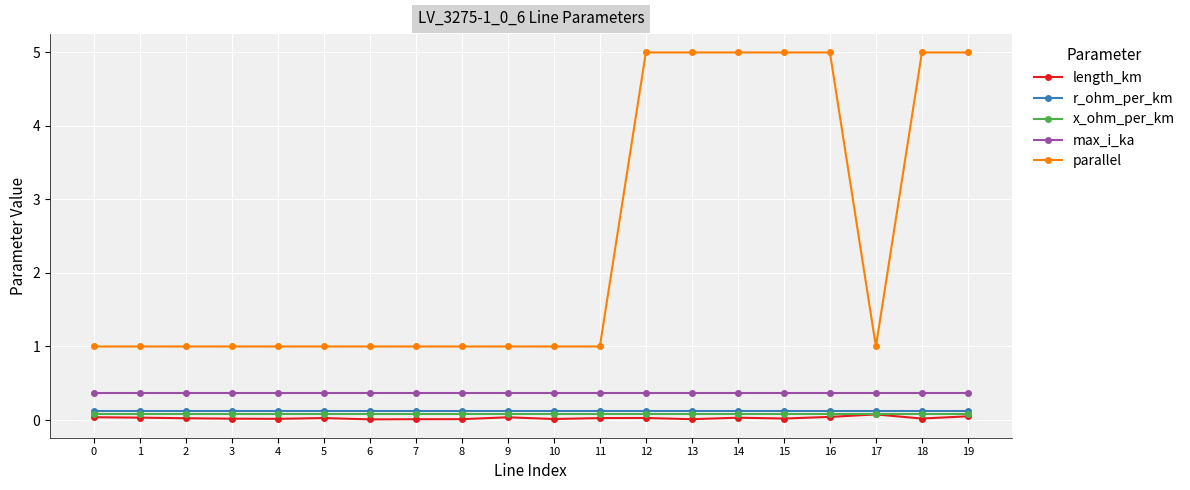

True or false: parallel and r_ohm_per_km cross at least once.

False